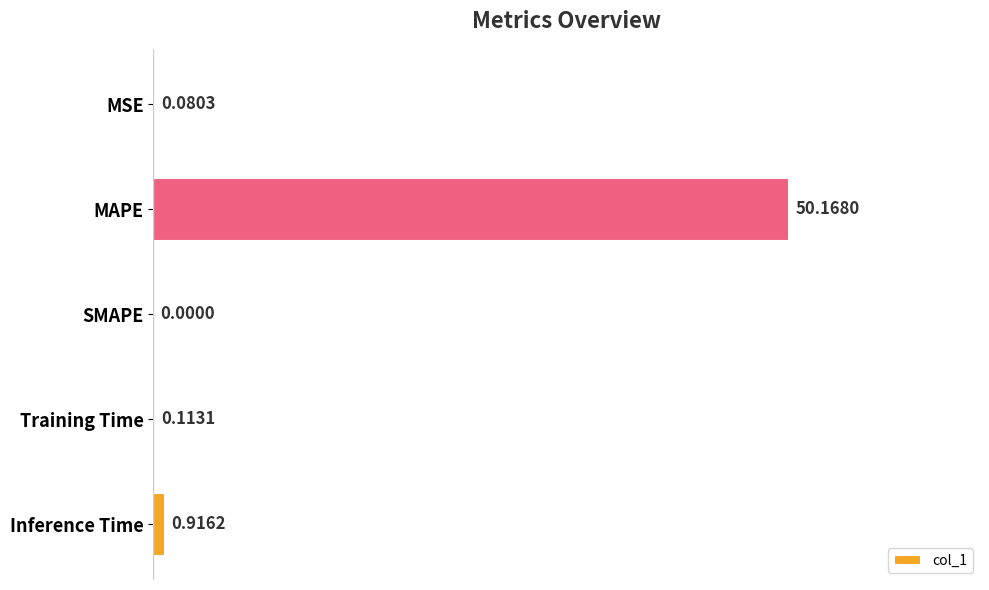

How many positive values are there?

4